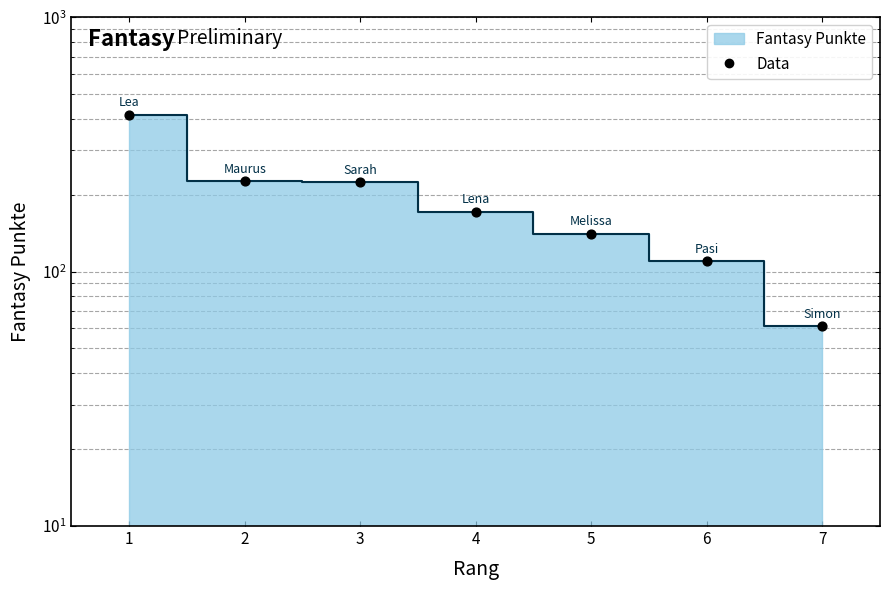

What is the change in value from 3 to 7?

-164